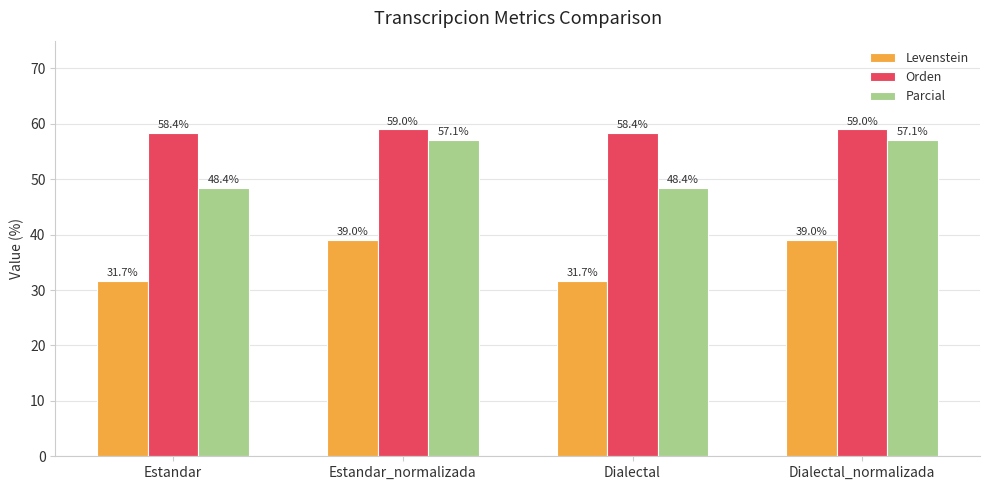

At which label does Orden first exceed 59?

Estandar_normalizada